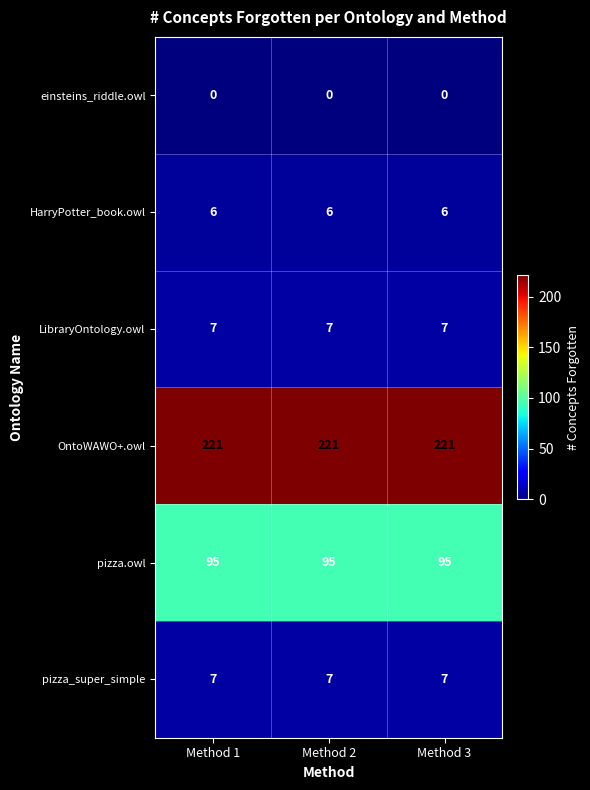

What is the maximum value for LibraryOntology.owl?

7